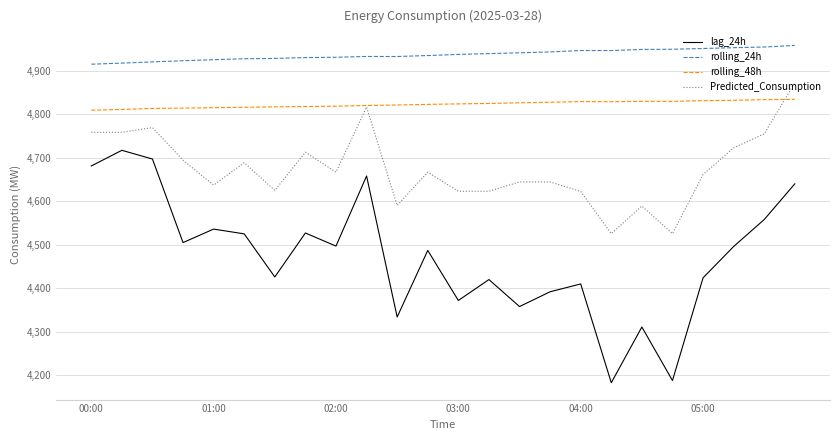

Which series has the widest spread of values?

lag_24h